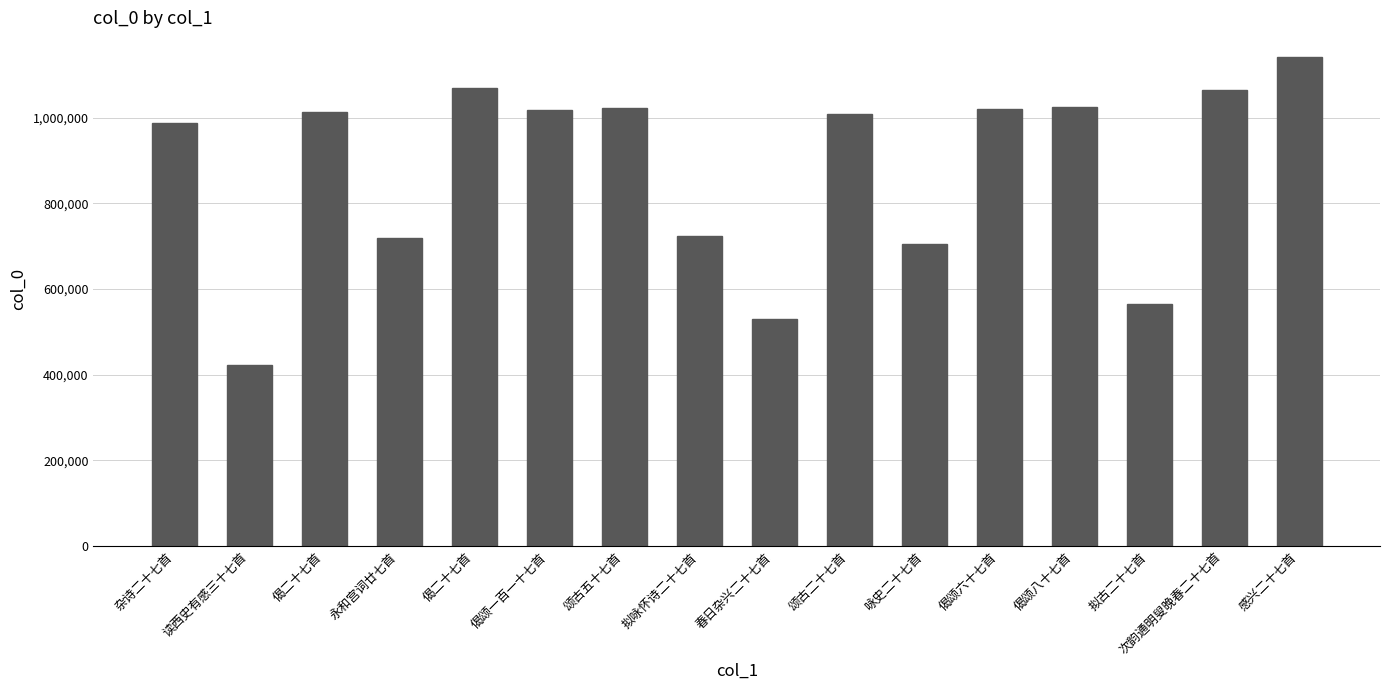

How many bars are there in total?

16